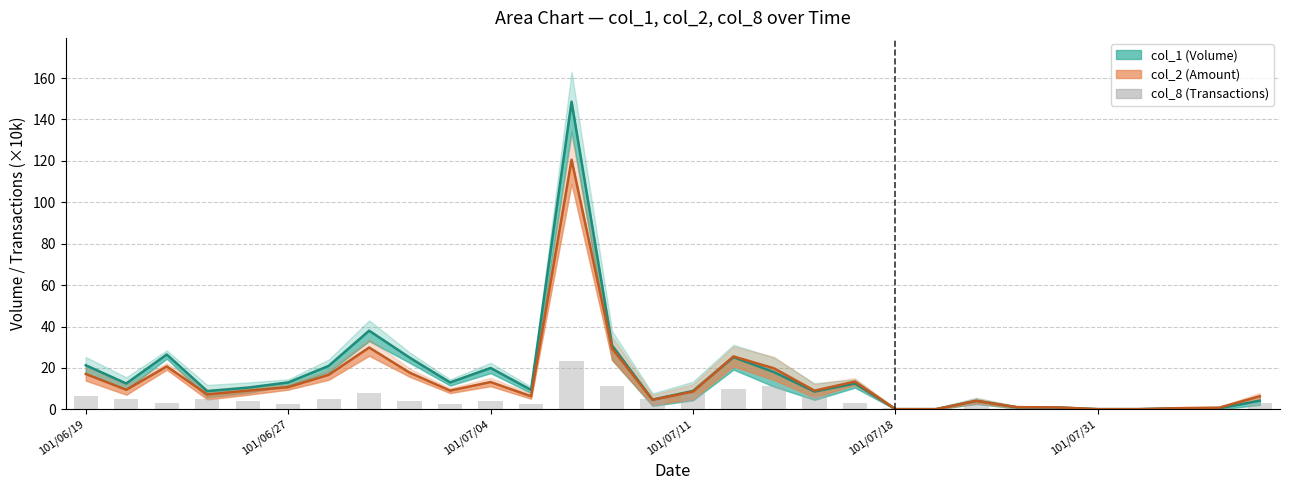

What is the average value of the col_1 line series?

16.3